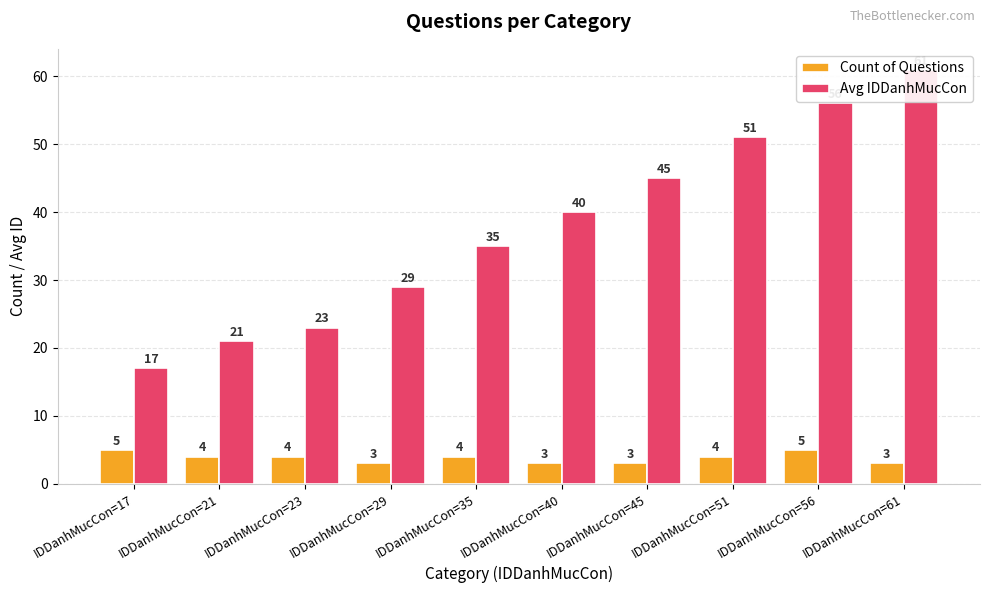

Which has a higher value, IDDanhMucCon=56 or IDDanhMucCon=23?

IDDanhMucCon=56